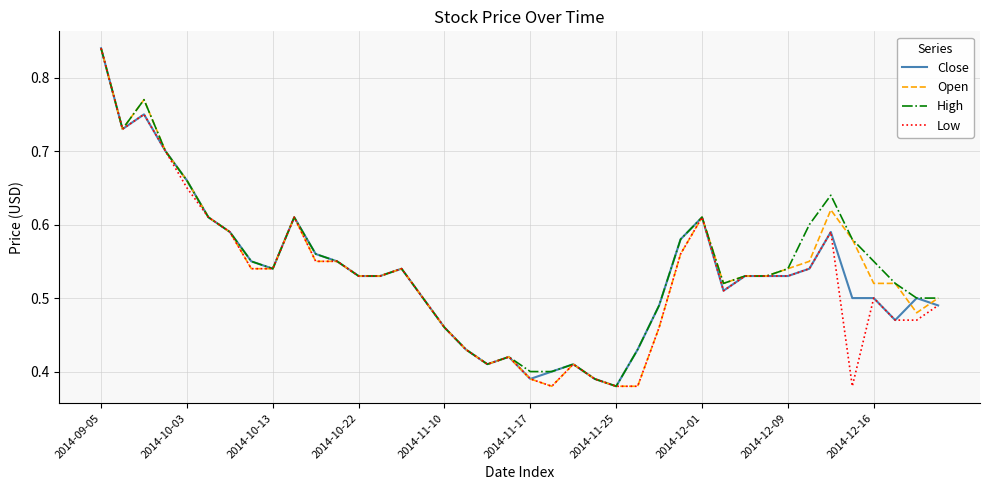

True or false: Low and Open intersect in this chart.

False